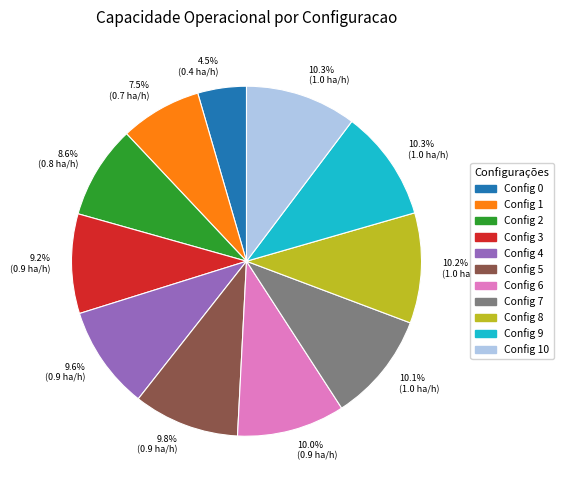

What is the smallest slice in the pie chart?

Config 0